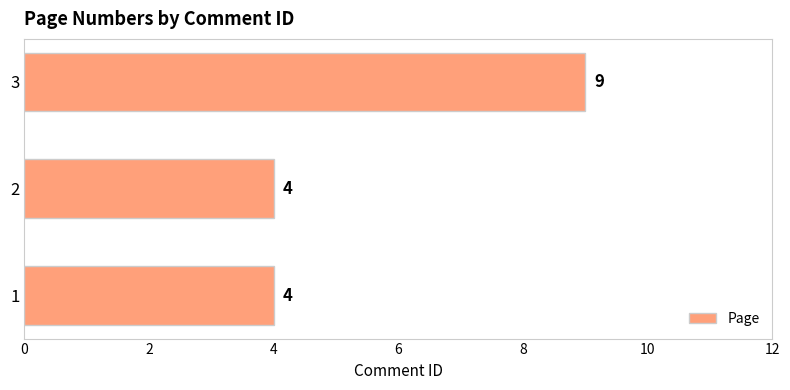

Reading bottom to top, what are all the values shown in this chart?

1=4	2=4	3=9